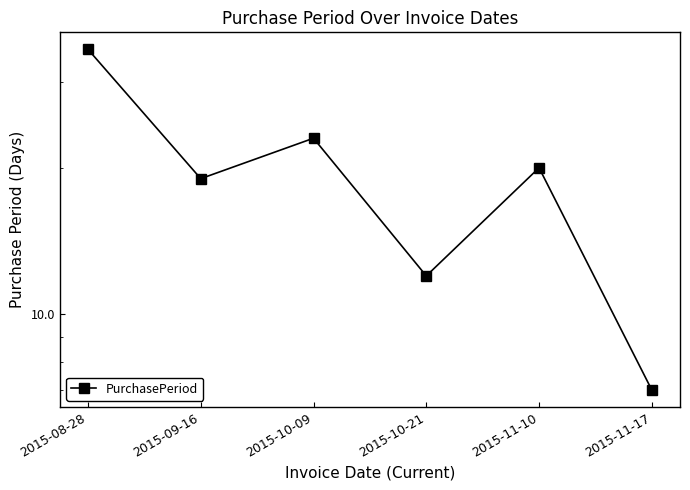

Rank the categories by value from highest to lowest.

2015-08-28, 2015-10-09, 2015-11-10, 2015-09-16, 2015-10-21, 2015-11-17